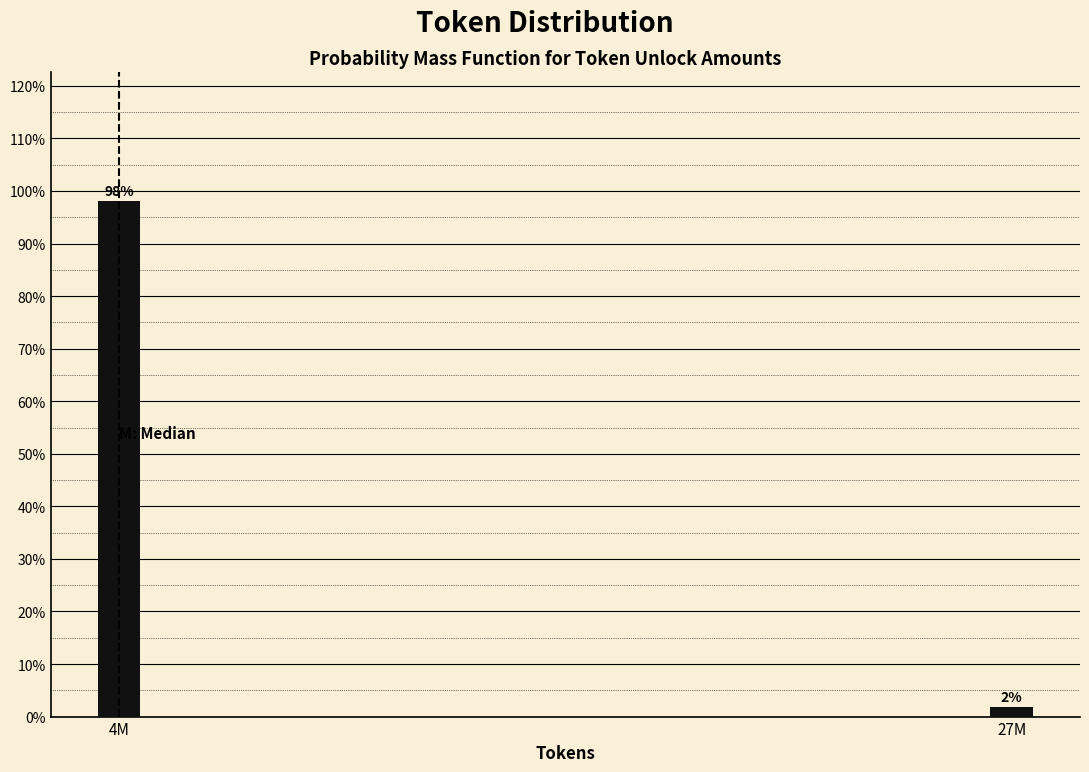

What is the average value?

50.0